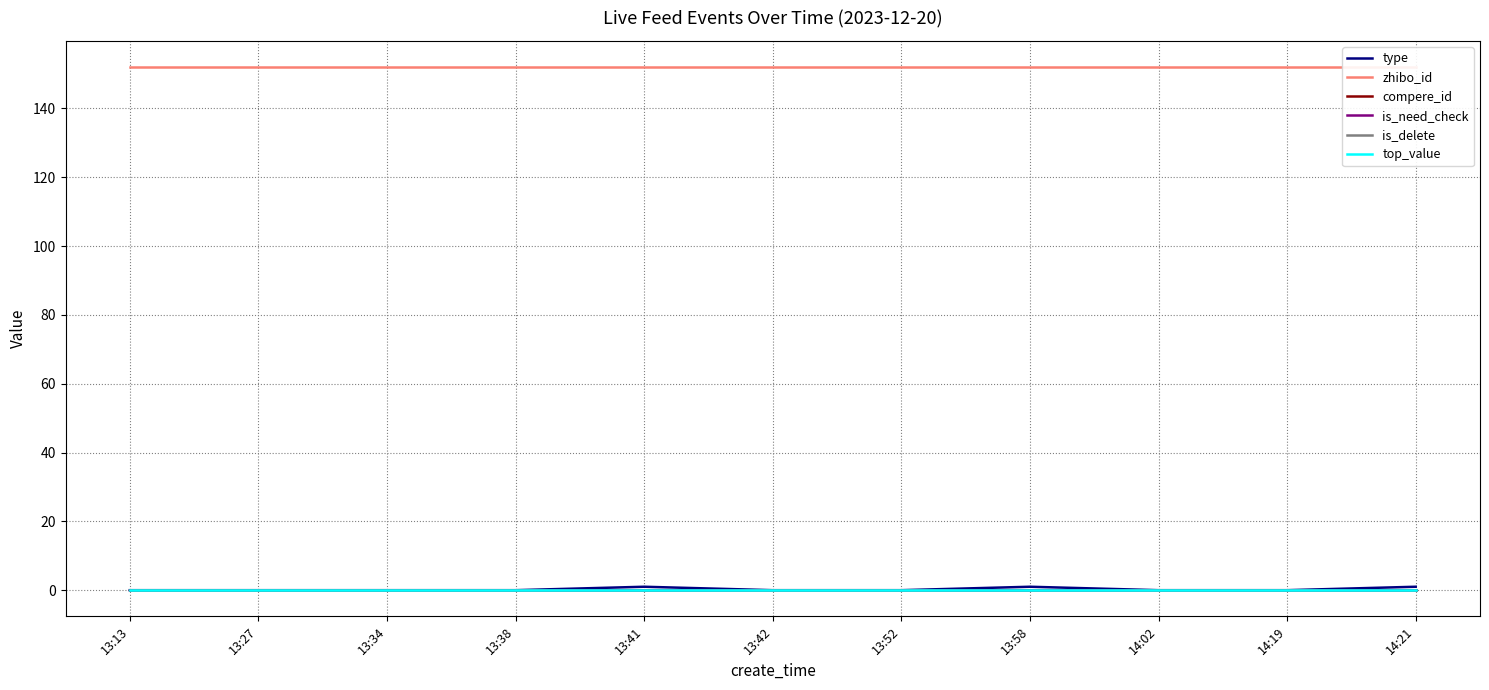

Reading left to right, extract all data points from this chart.

type: 13:13=0	13:27=0	13:34=0	13:38=0	13:41=1	13:42=0	13:52=0	13:58=1	14:02=0	14:19=0	14:21=1
zhibo_id: 13:13=152	13:27=152	13:34=152	13:38=152	13:41=152	13:42=152	13:52=152	13:58=152	14:02=152	14:19=152	14:21=152
compere_id: 13:13=0	13:27=0	13:34=0	13:38=0	13:41=0	13:42=0	13:52=0	13:58=0	14:02=0	14:19=0	14:21=0
is_need_check: 13:13=0	13:27=0	13:34=0	13:38=0	13:41=0	13:42=0	13:52=0	13:58=0	14:02=0	14:19=0	14:21=0
is_delete: 13:13=0	13:27=0	13:34=0	13:38=0	13:41=0	13:42=0	13:52=0	13:58=0	14:02=0	14:19=0	14:21=0
top_value: 13:13=0	13:27=0	13:34=0	13:38=0	13:41=0	13:42=0	13:52=0	13:58=0	14:02=0	14:19=0	14:21=0